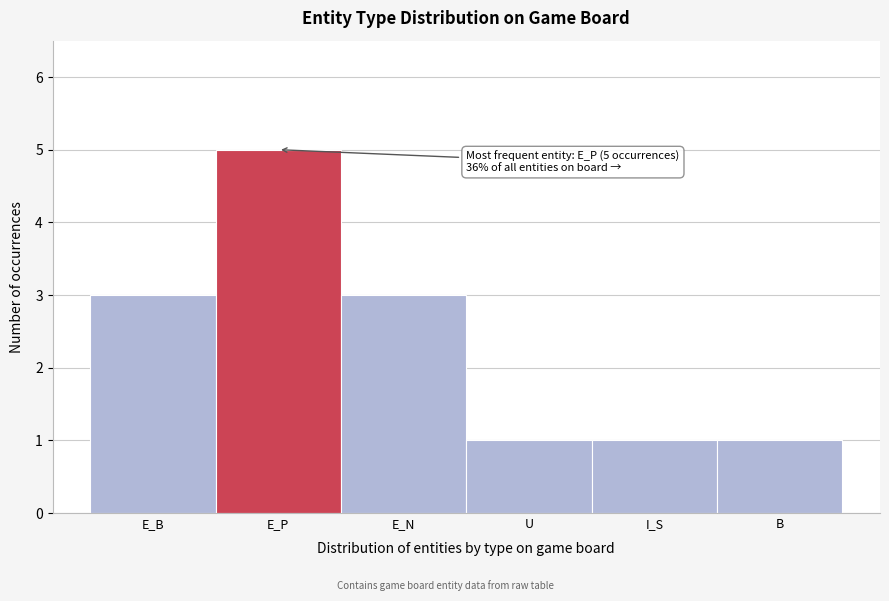

Reading left to right, transcribe all the data shown in this chart.

3	5	3	1	1	1